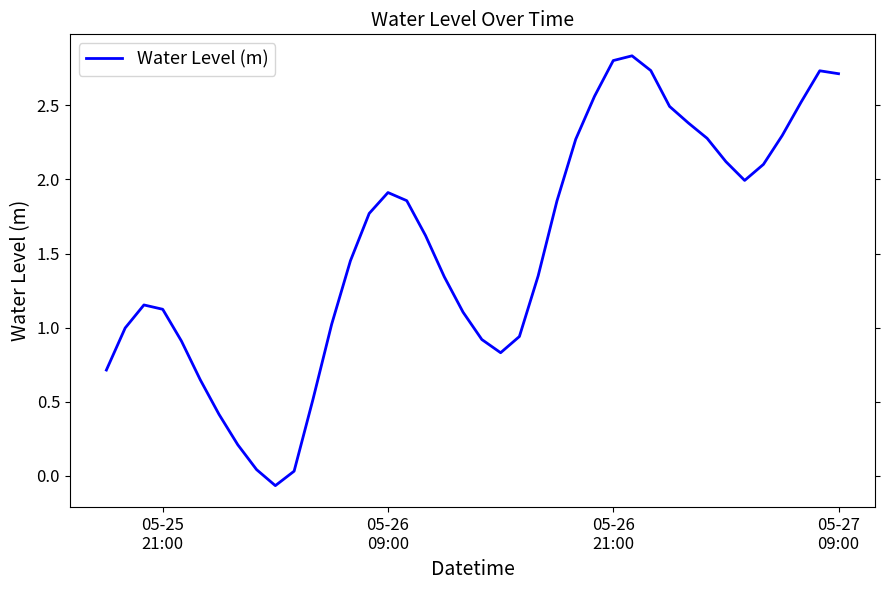

What is the difference between the maximum and minimum values?

2.9